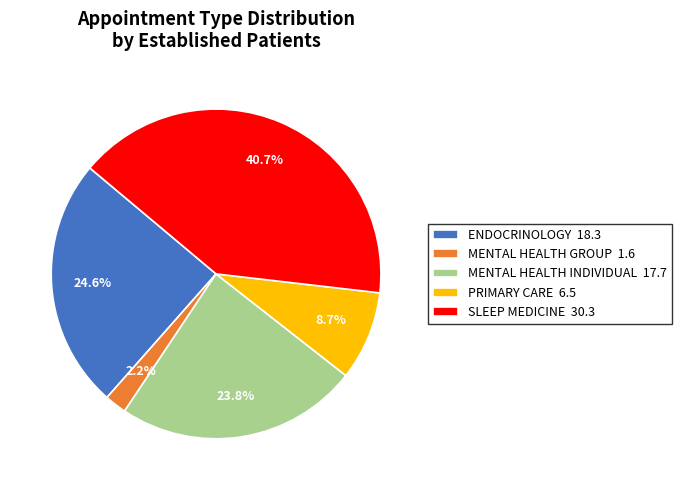

How many slices are in this pie chart?

5